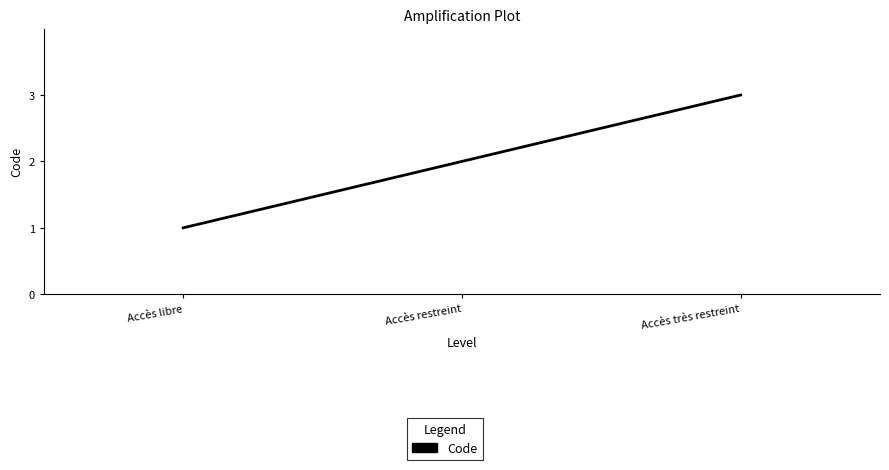

Reading left to right, transcribe all the data shown in this chart.

Accès libre=1	Accès restreint=2	Accès très restreint=3